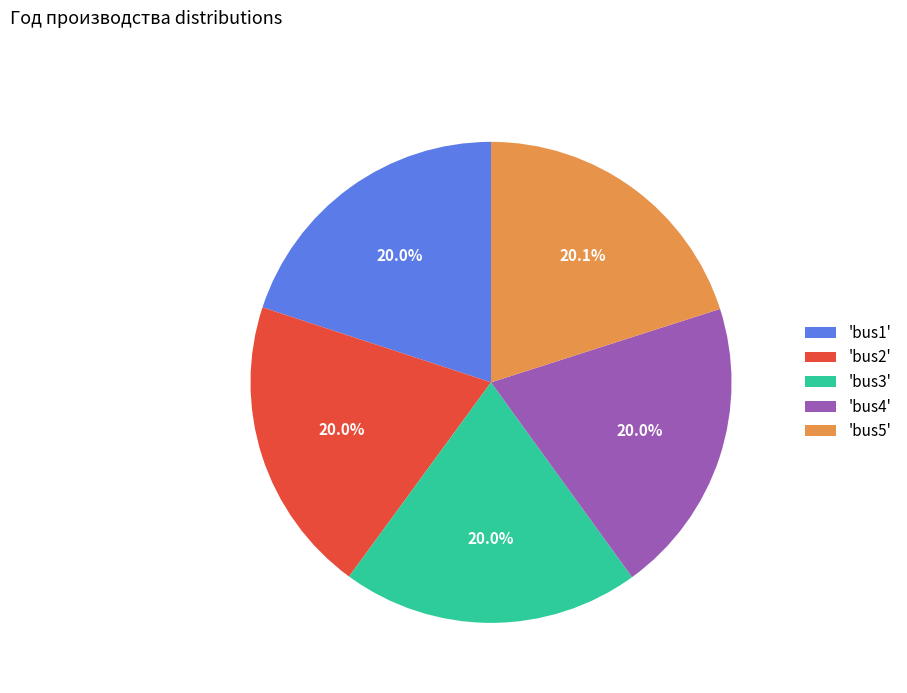

Does 'bus3' represent more than half of the total?

No